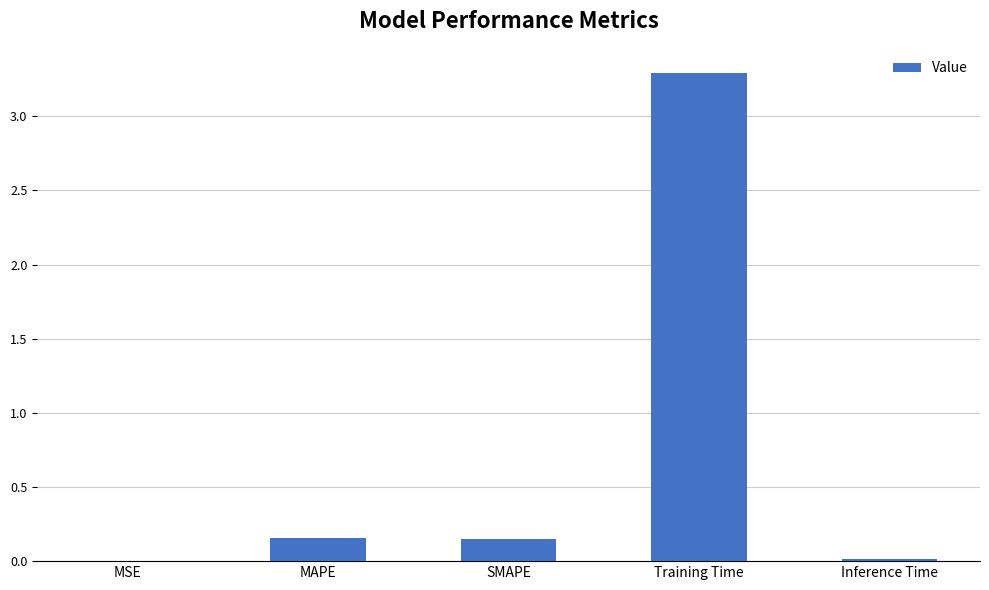

What is the change in value from MSE to MAPE?

+0.2